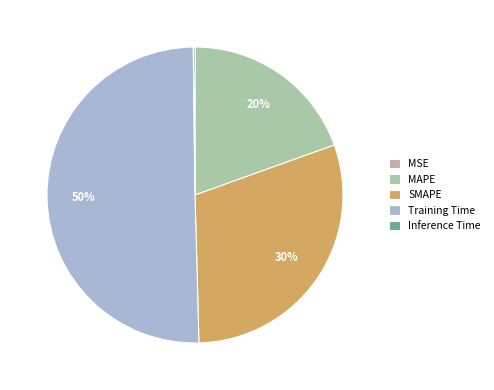

Which category has the biggest portion of the pie?

Training Time